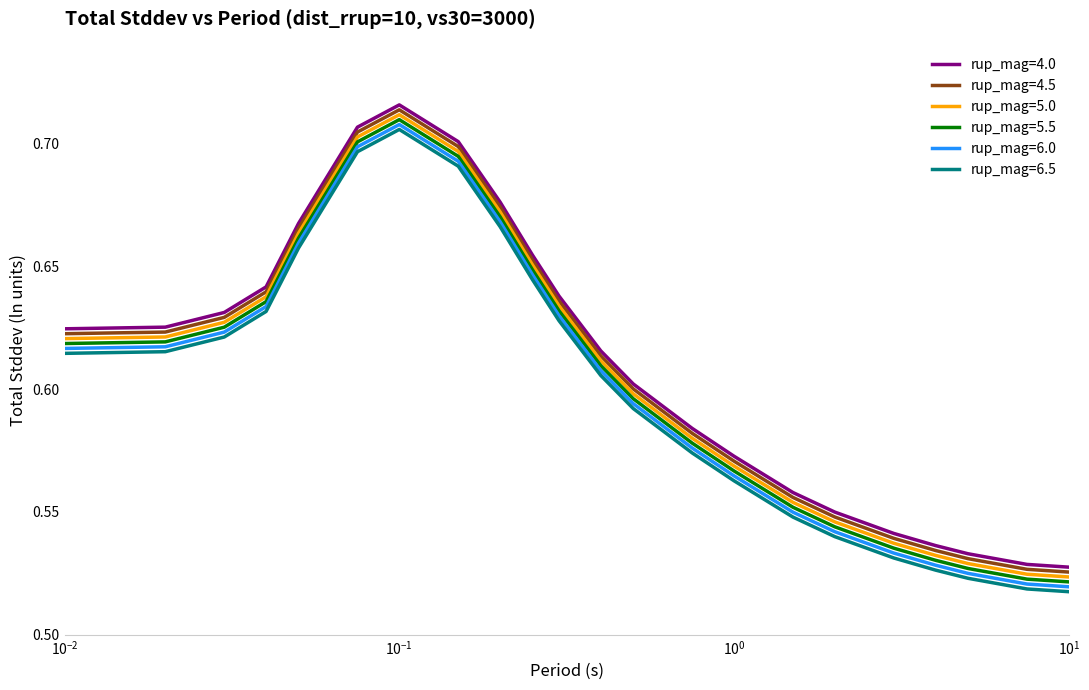

True or false: rup_mag=4.5 and rup_mag=6.5 intersect in this chart.

False